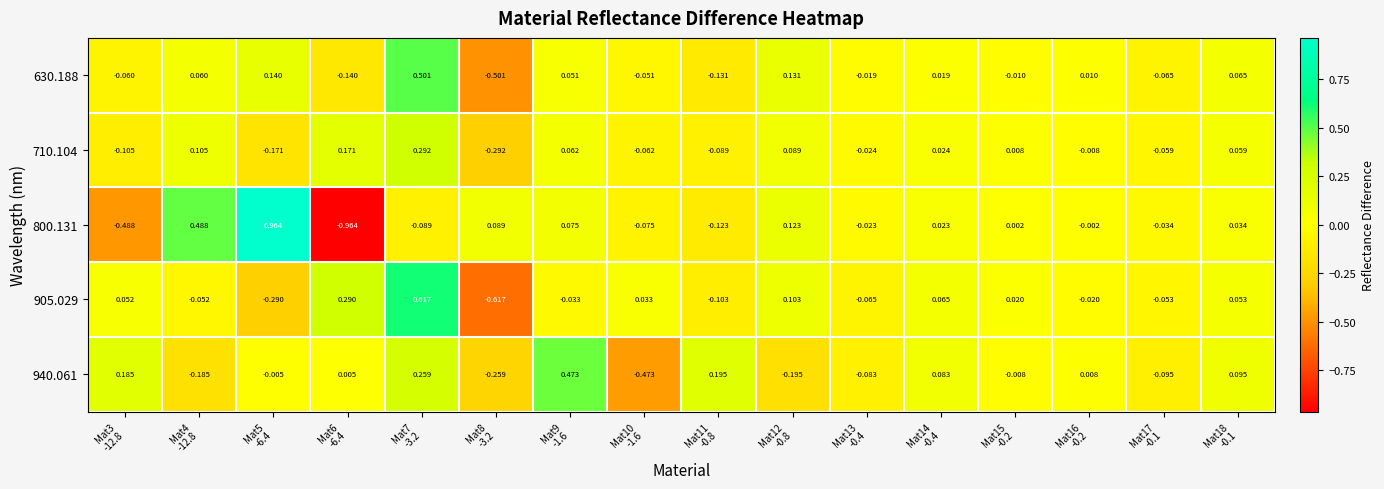

Count the number of data series in this chart.

5